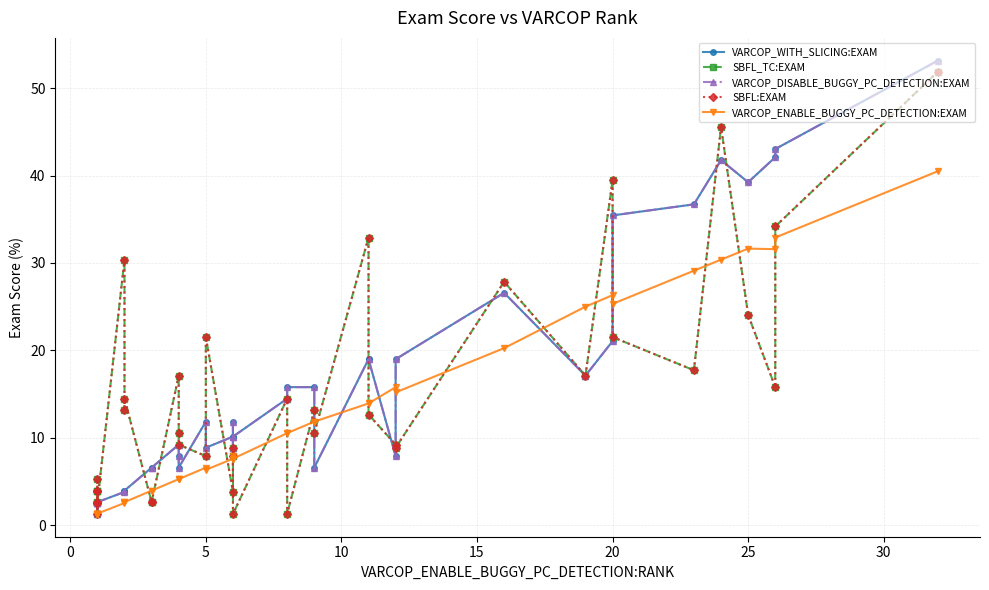

What is the value of the SBFL:EXAM point at the 10th from the left?

13.2